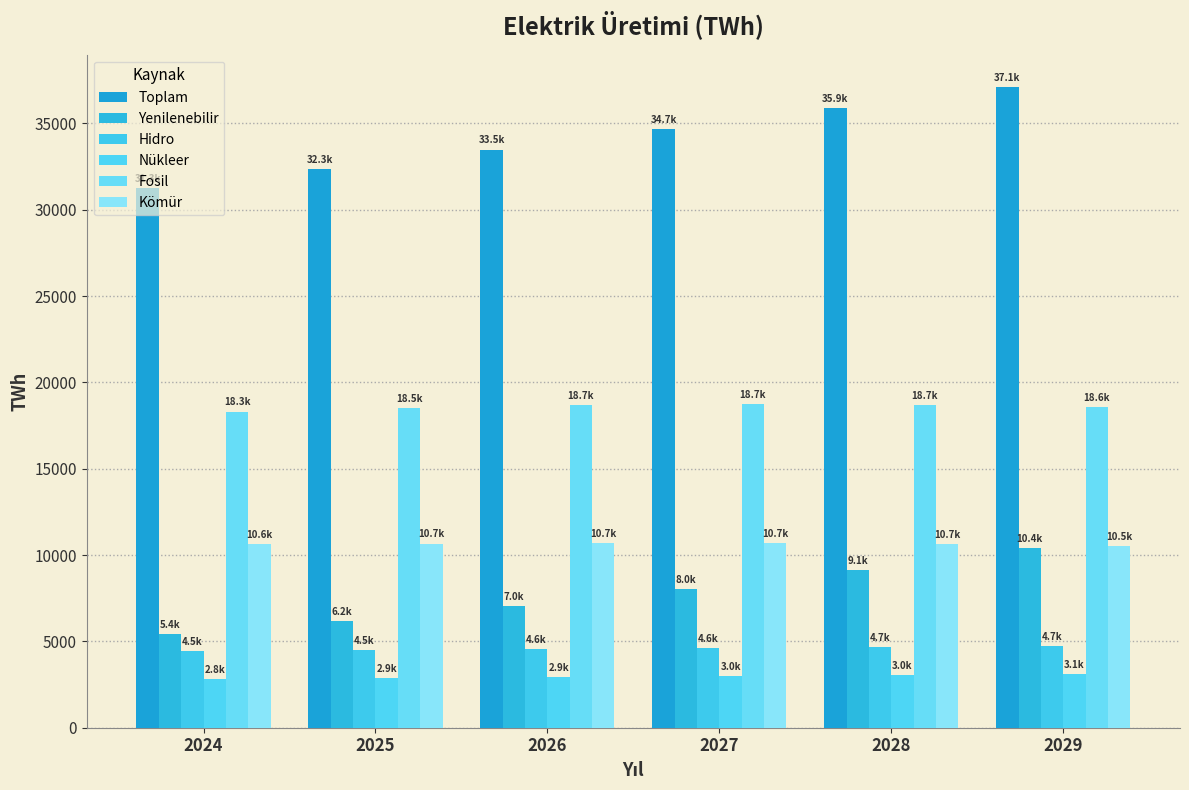

How many data points does each series have?

6